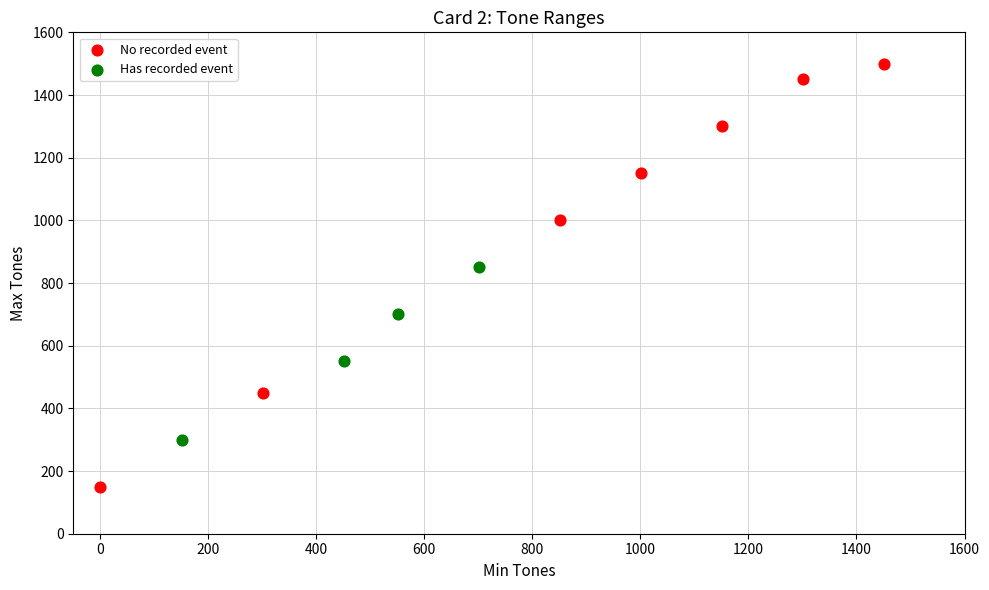

Which series has the widest spread of Y values?

No recorded event